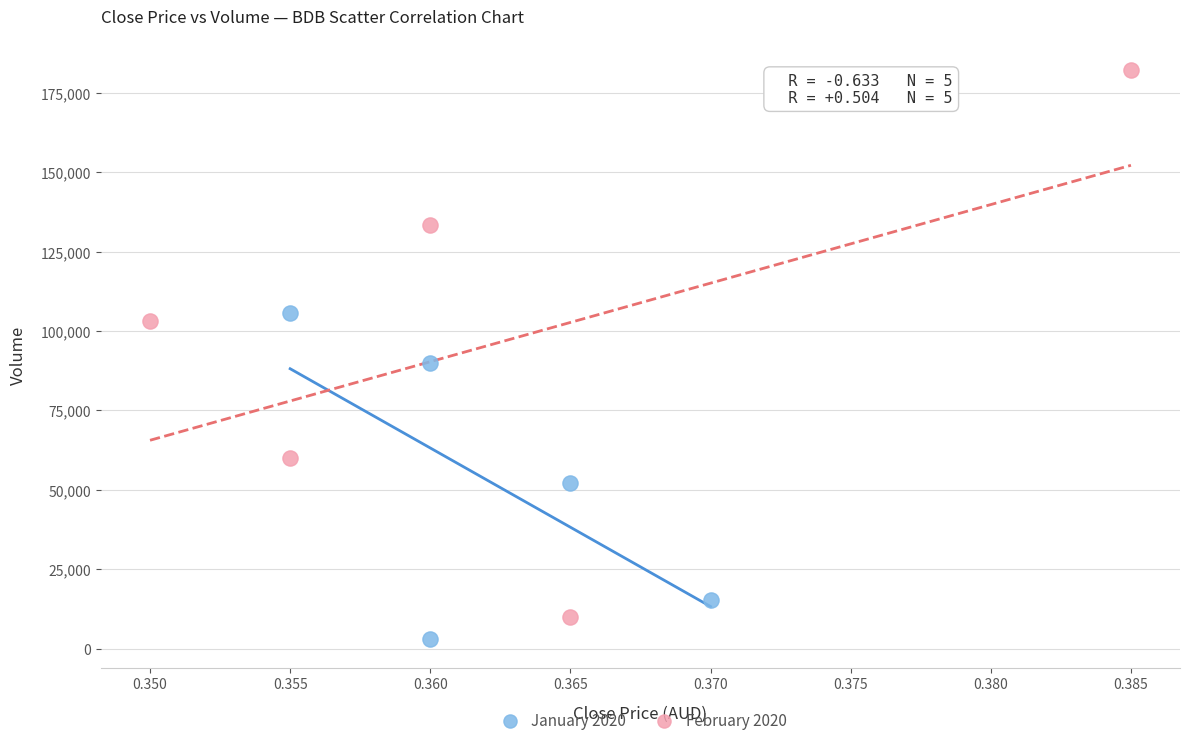

What are all the series names shown in the legend?

January 2020, February 2020